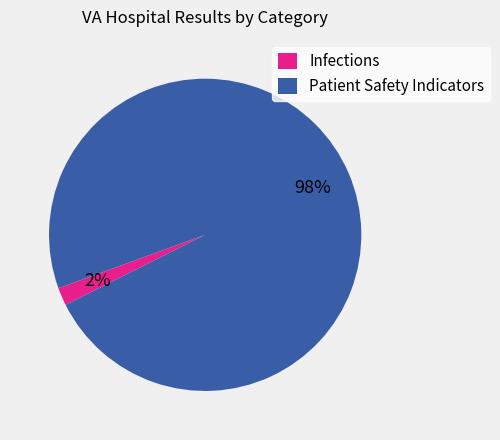

How many slices are in this pie chart?

2